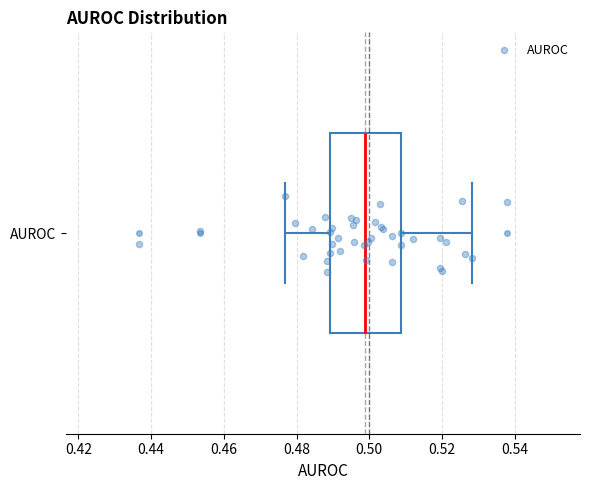

Transcribe this box plot: give where the median line is, the range the box spans, and where the two whiskers end, as read against the x-axis. The values are not printed on the chart, so give them approximately, as read against the axis.

median 0.498, box 0.490 to 0.508, whiskers 0.476 to 0.528